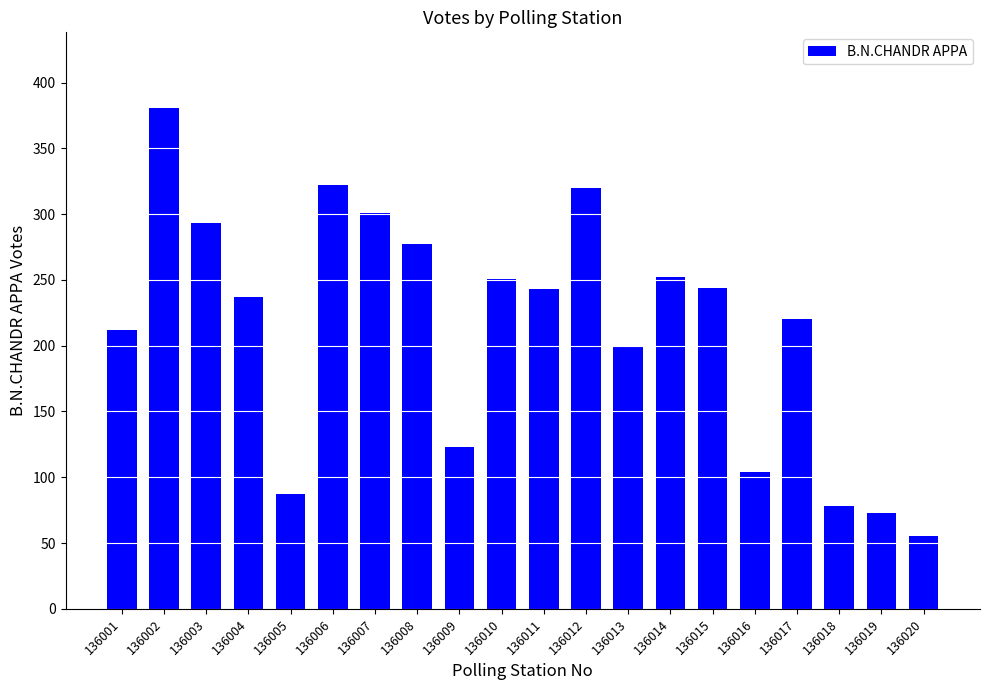

What is the average value?

214